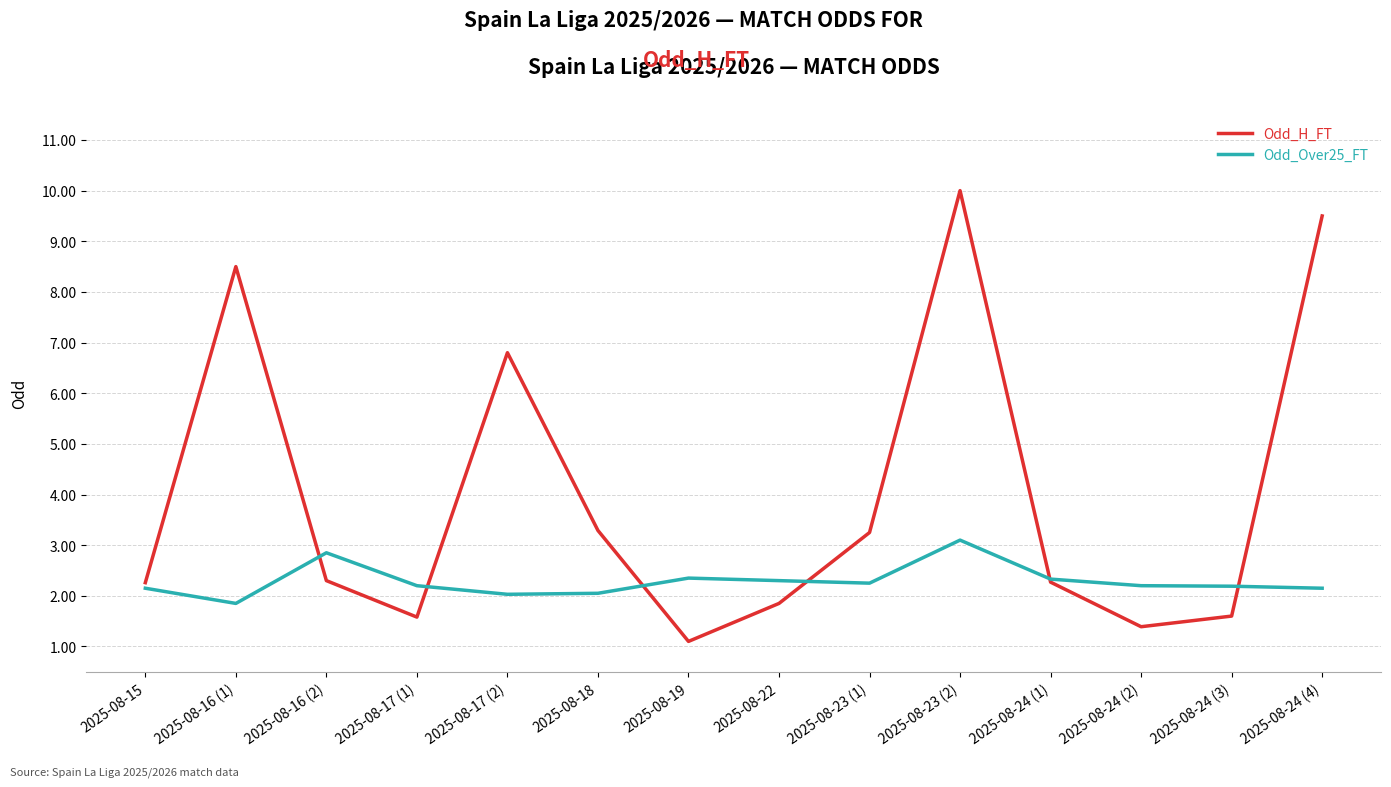

Which series has the widest spread of values?

Odd_H_FT